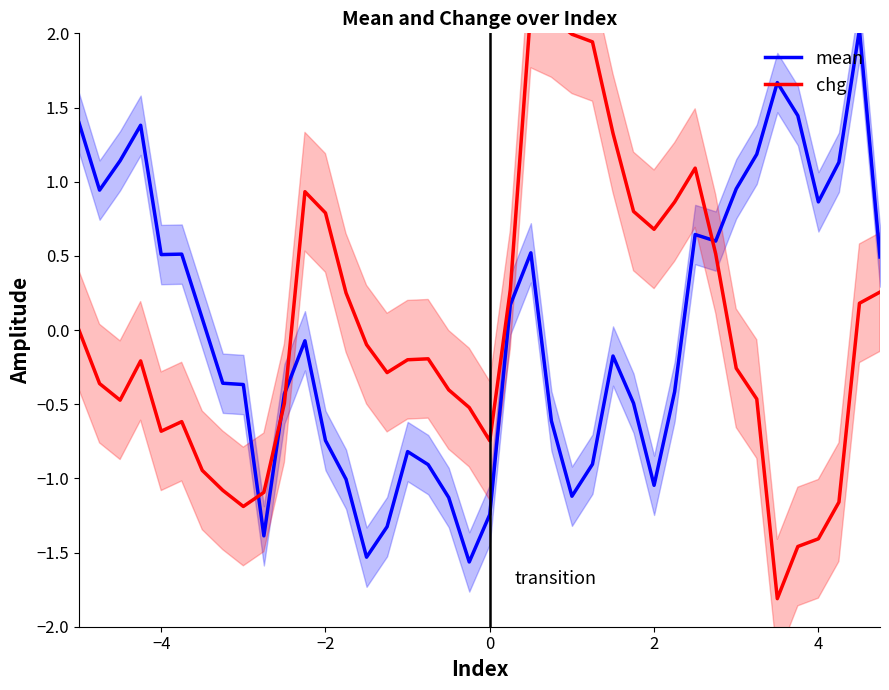

Reading right to left, transcribe all the data shown in this chart.

mean: 0.5	2.0	1.1	0.9	1.4	1.7	1.2	1.0	0.6	0.6	-0.4	-1.0	-0.5	-0.2	-0.9	-1.1	-0.6	0.5	0.2	-1.2	-1.6	-1.1	-0.9	-0.8	-1.3	-1.5	-1.0	-0.7	-0.1	-0.4	-1.4	-0.4	-0.4	0.1	0.5	0.5	1.4	1.1	0.9	1.4
chg: 0.3	0.2	-1.2	-1.4	-1.5	-1.8	-0.5	-0.3	0.5	1.1	0.9	0.7	0.8	1.3	1.9	2.0	2.1	2.2	0.3	-0.7	-0.5	-0.4	-0.2	-0.2	-0.3	-0.1	0.3	0.8	0.9	-0.5	-1.1	-1.2	-1.1	-0.9	-0.6	-0.7	-0.2	-0.5	-0.4	-0.0